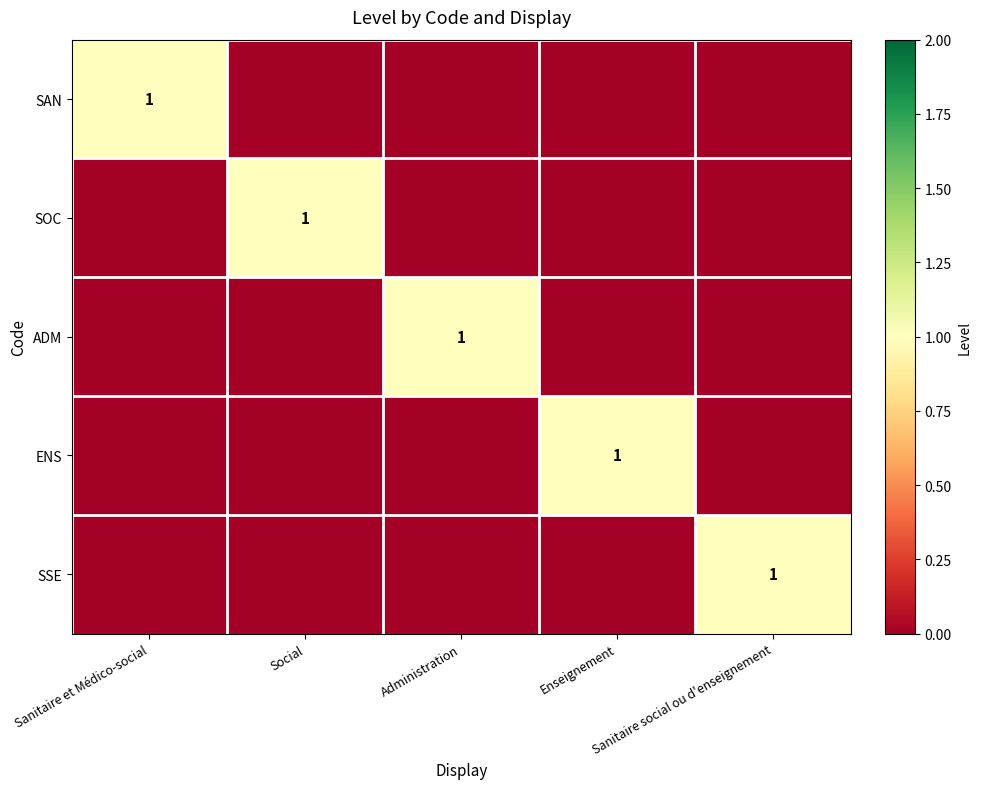

At Social, list the series in order from smallest to largest.

SAN, ADM, ENS, SSE, SOC